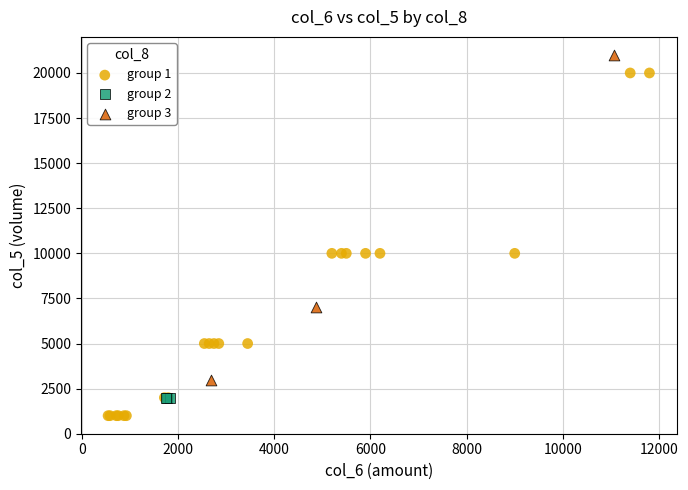

Which series contains the lowest Y value?

group 1